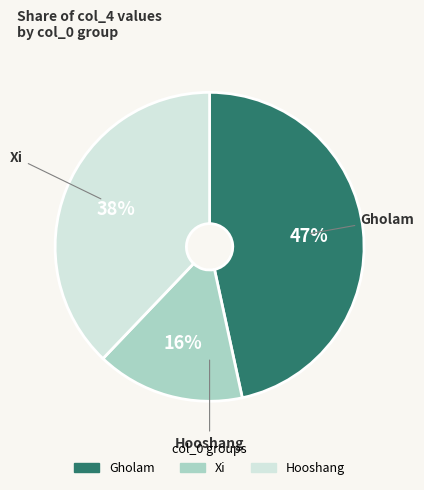

To the nearest percent, what is the difference between the largest and smallest slice percentages?

31%